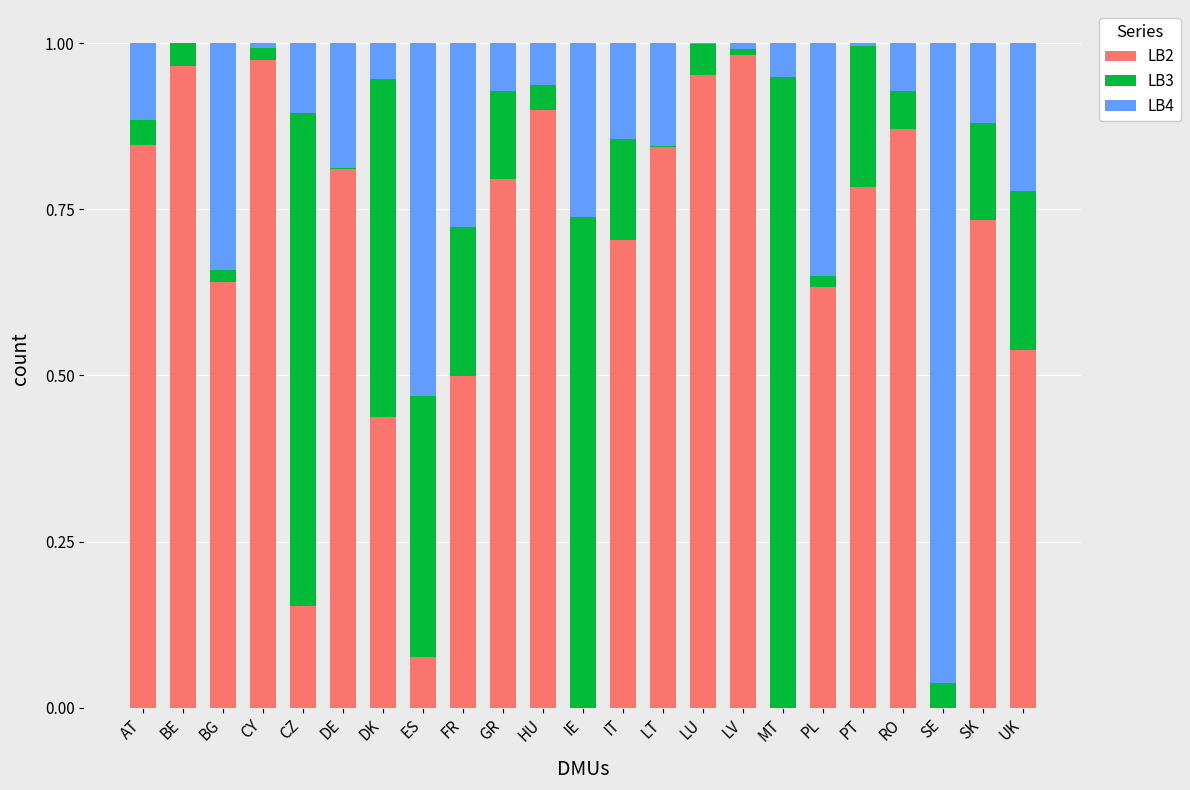

What is the sum of all LB2 values?

14.1